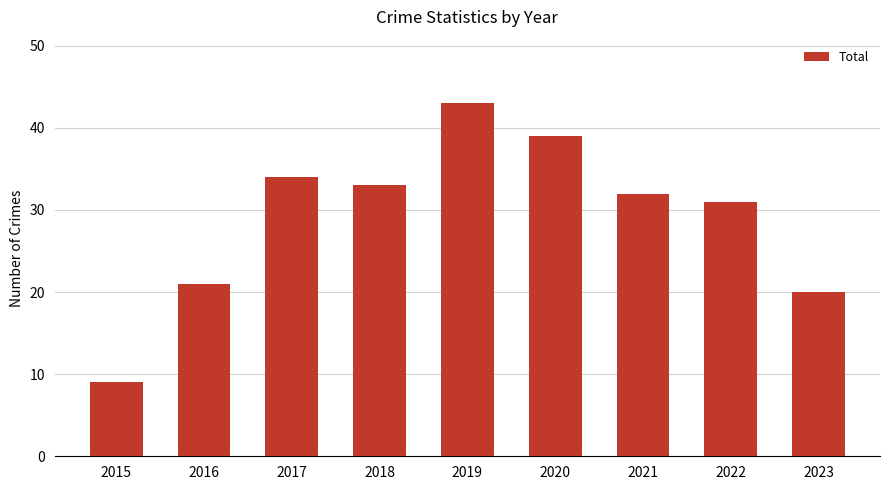

What is the sum of the values at 2017 and 2020?

73